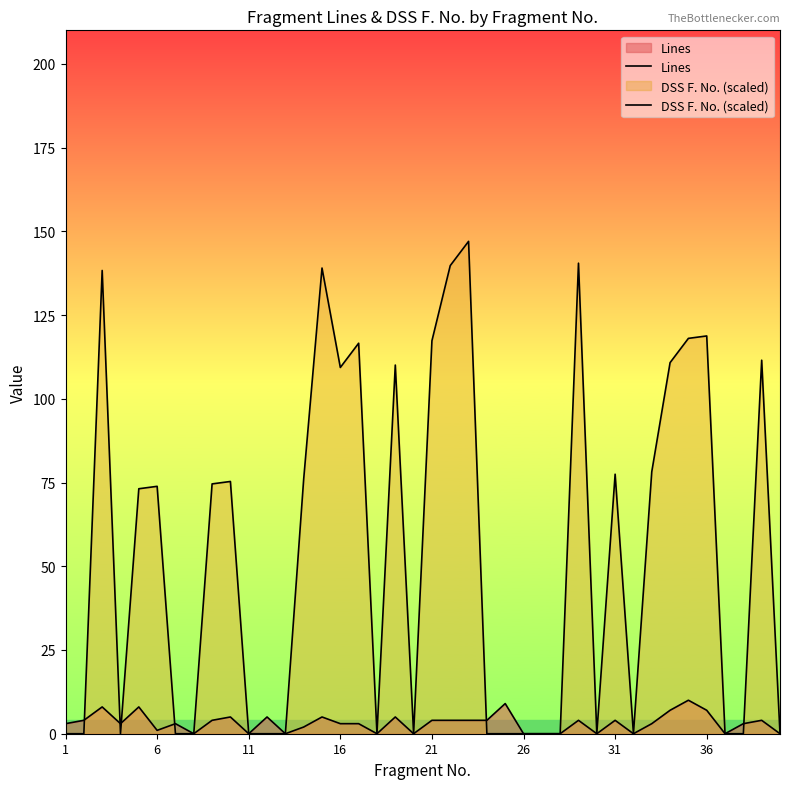

Count the number of categories in the chart.

40